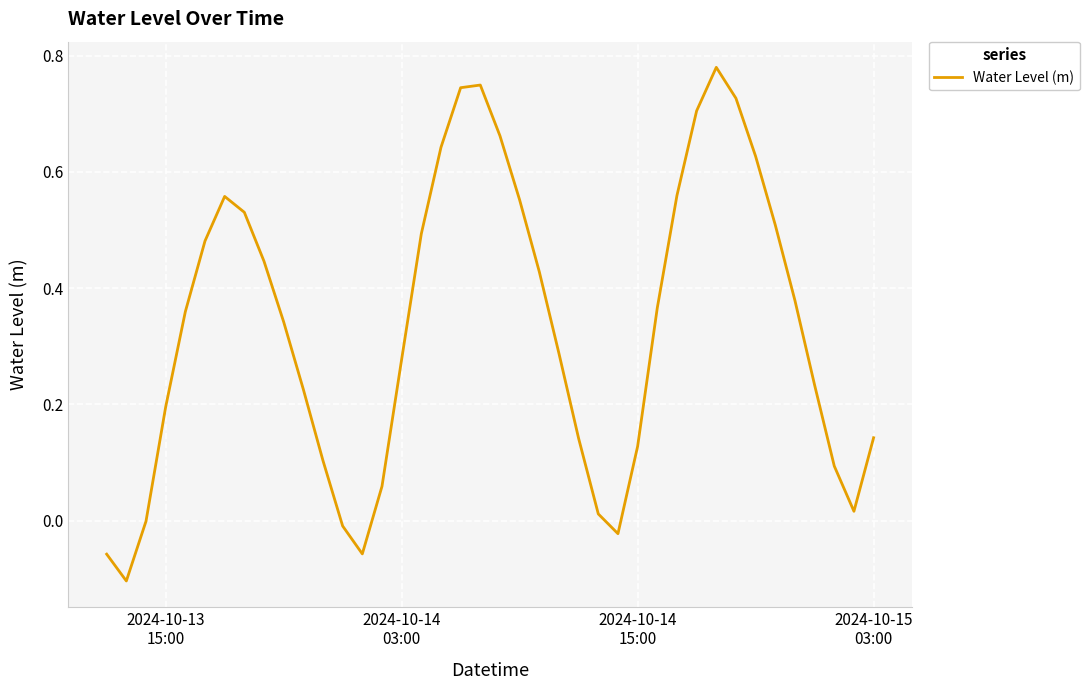

What is the difference between the maximum and minimum values?

0.9